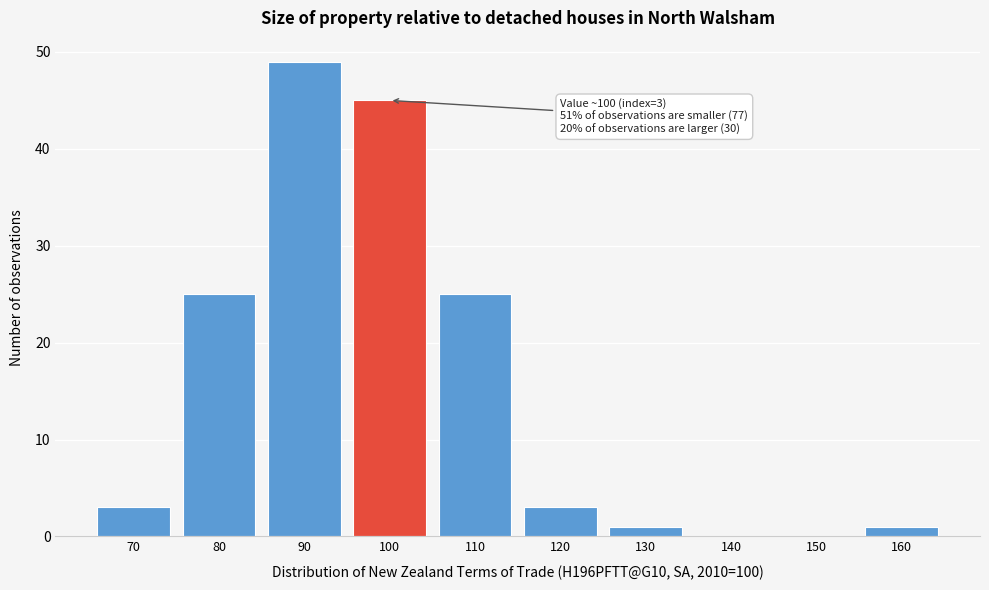

Reading left to right, extract all data points from this chart.

70=3	80=25	90=49	100=45	110=25	120=3	130=1	140=0	150=0	160=1